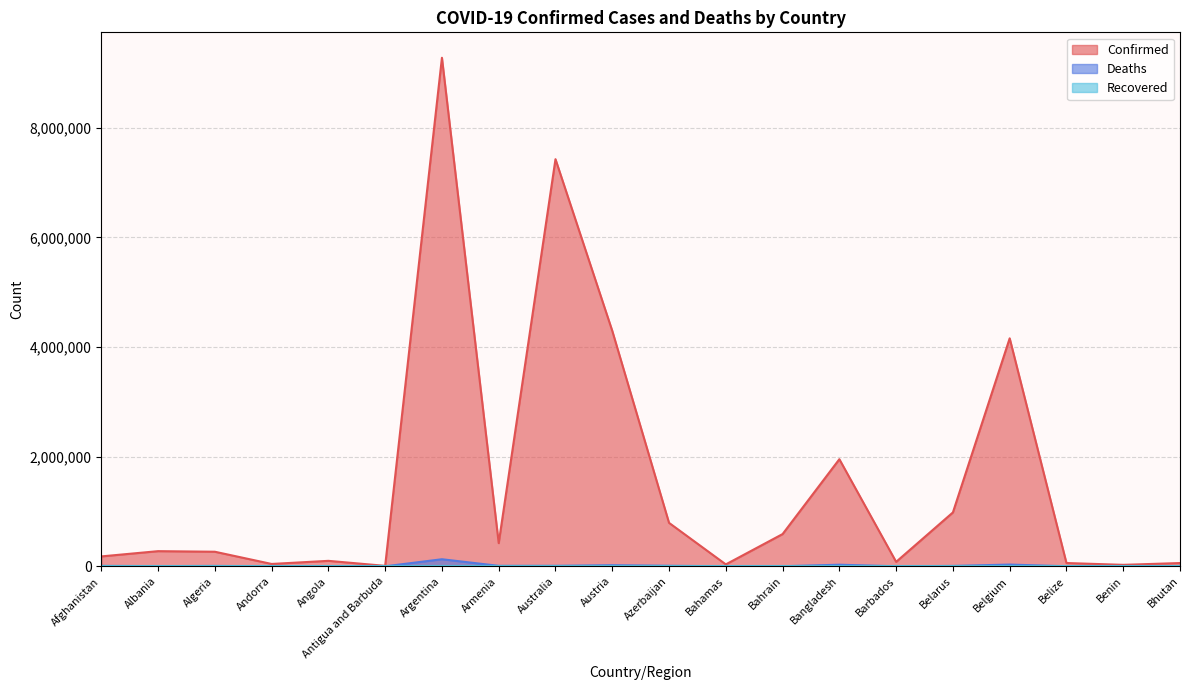

Which series has the largest total across all categories?

Confirmed